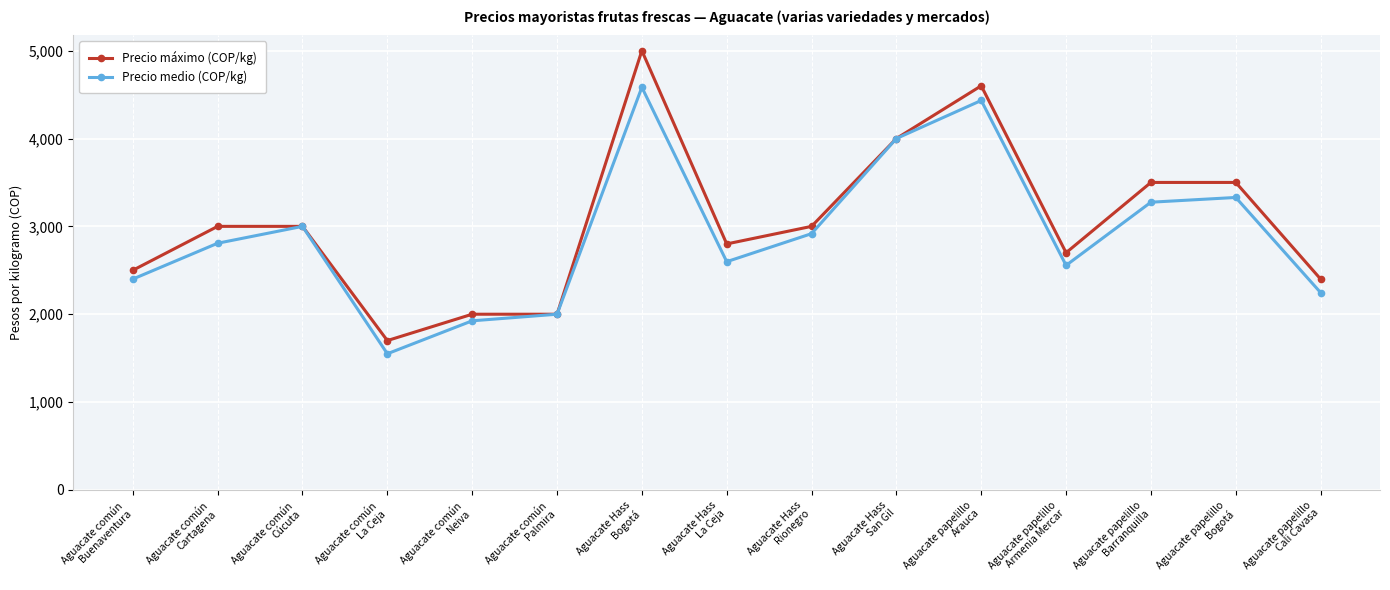

What is the label of the 3rd point from the left?

Aguacate común
Cúcuta